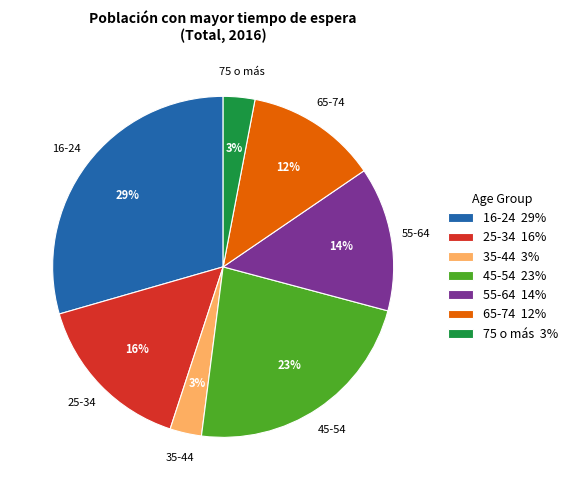

Which category has the biggest portion of the pie?

16-24